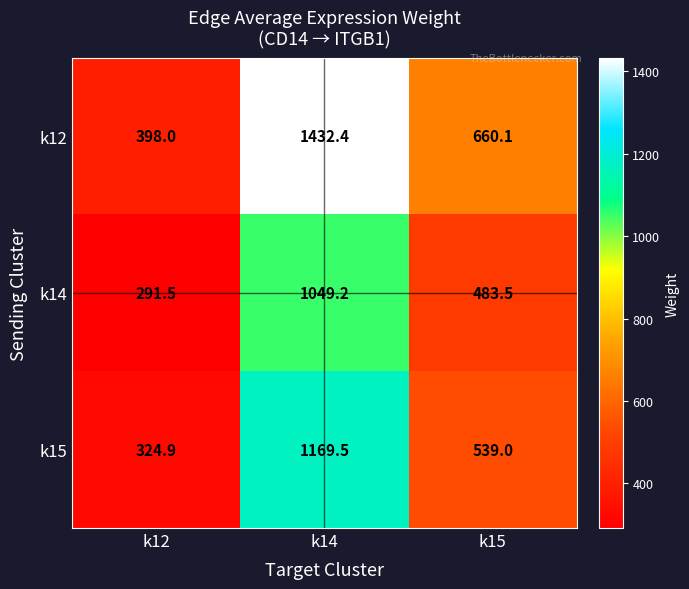

At which label is k15 closest to 747?

k15